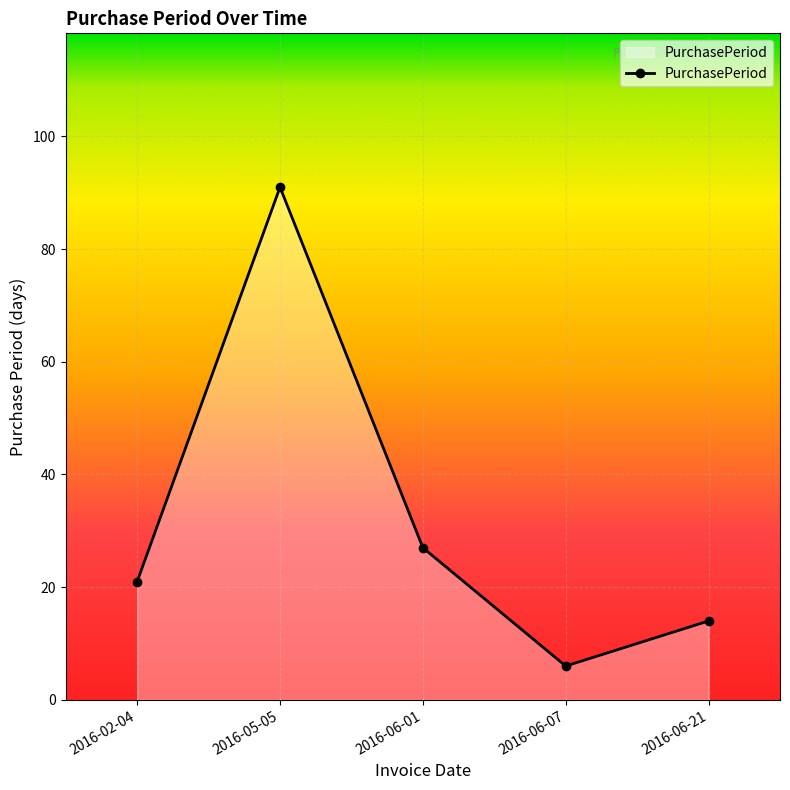

What is the smallest value displayed?

6